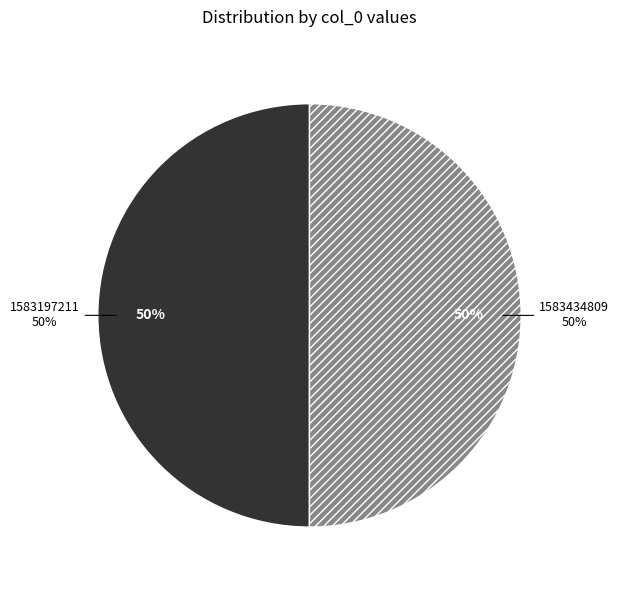

Which slice is the smallest?

1583197211